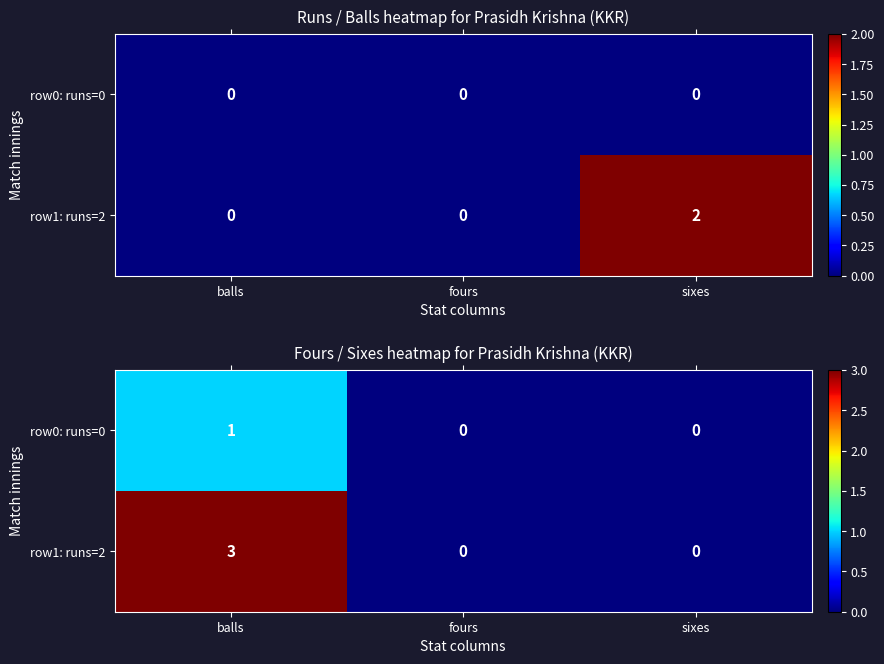

Is it true that row1: runs=2 equals 0 at fours?

True